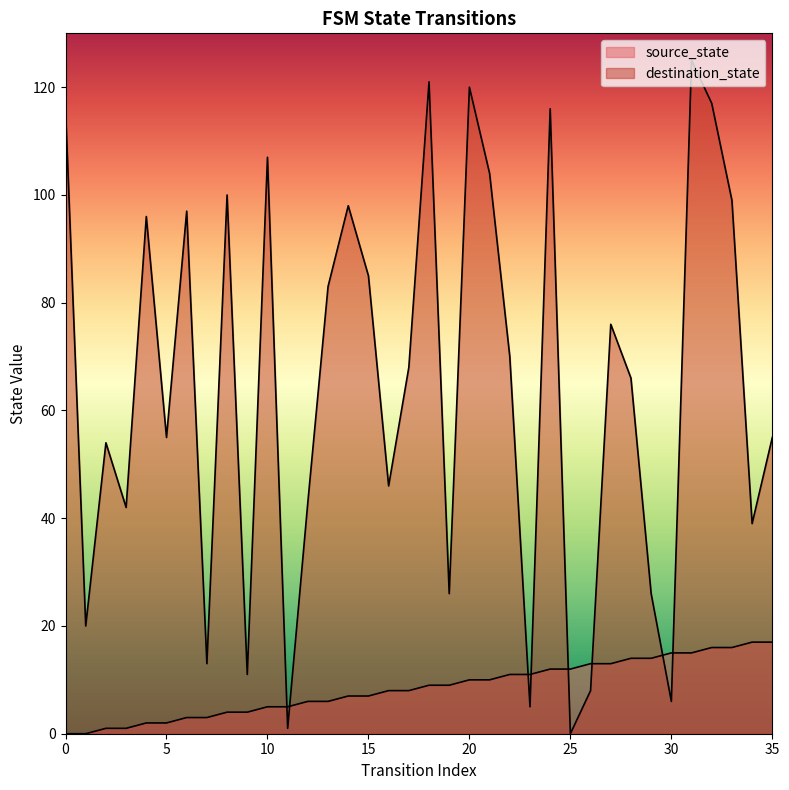

True or false: source_state and destination_state intersect in this chart.

True